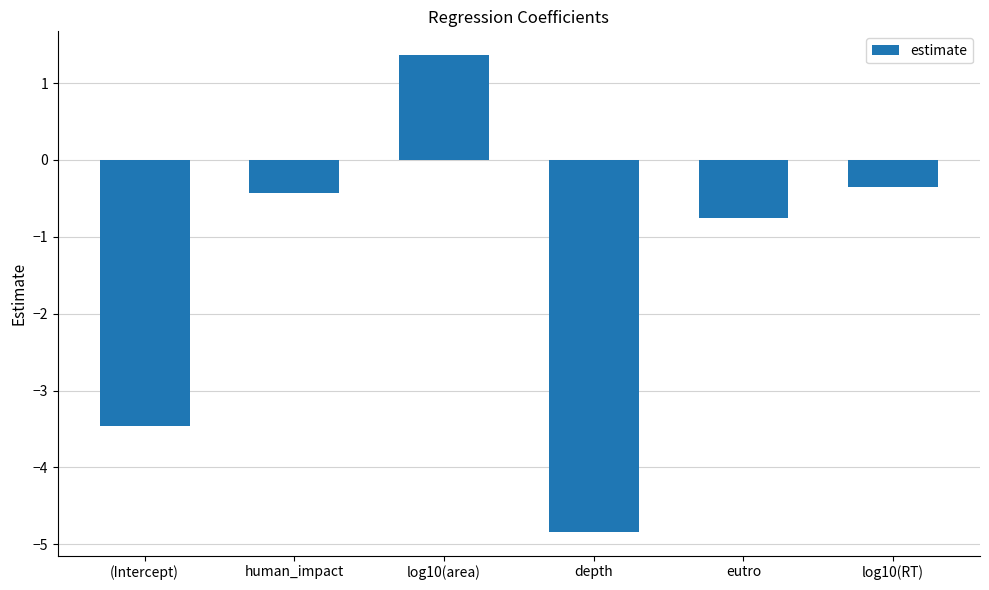

List the labels in order of value, smallest first.

depth, (Intercept), eutro, human_impact, log10(RT), log10(area)